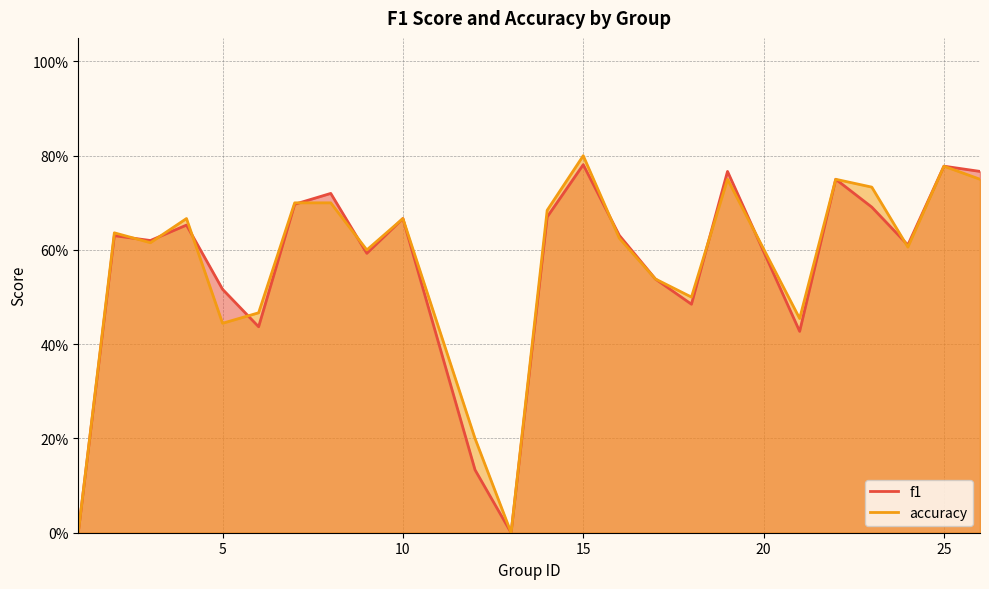

The accuracy series shows 0.8 at 15. True or false?

True